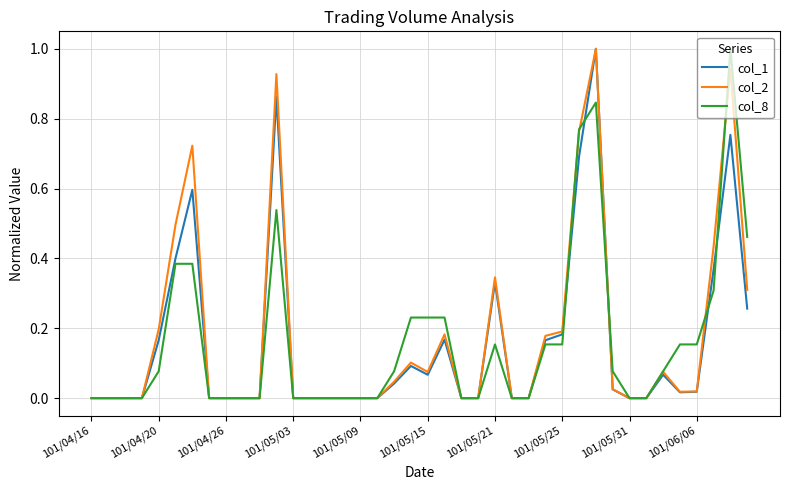

What is the maximum value shown in the chart?

1.0